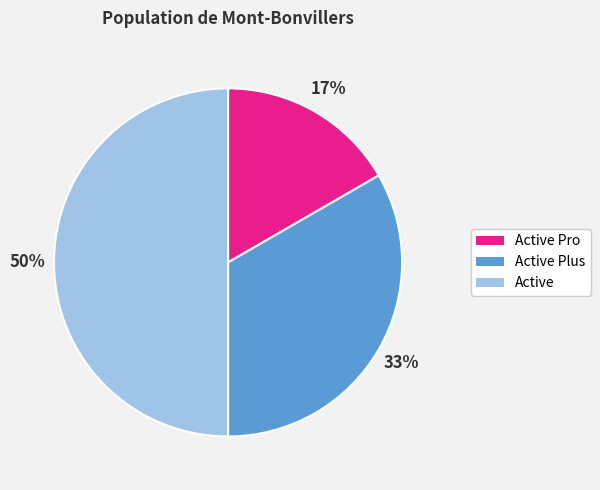

To the nearest percent, what is the difference between the largest and smallest slice percentages?

33%